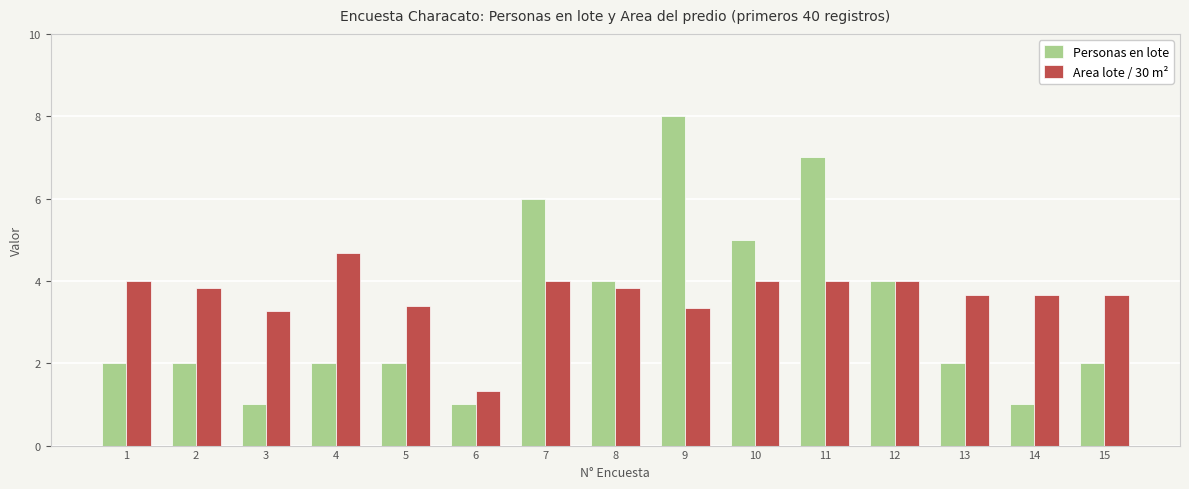

How many groups of bars are there?

15